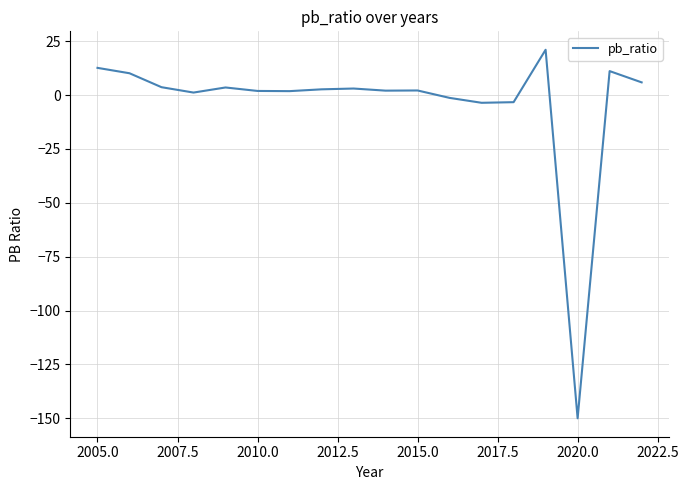

What is the difference between the maximum and minimum values?

171.0